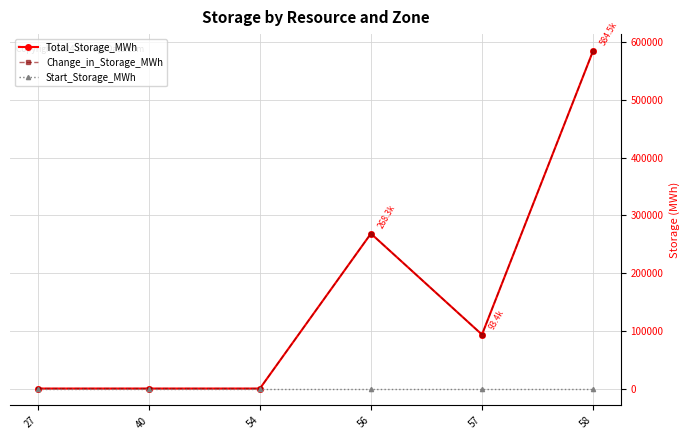

True or false: Total_Storage_MWh and Start_Storage_MWh intersect in this chart.

False